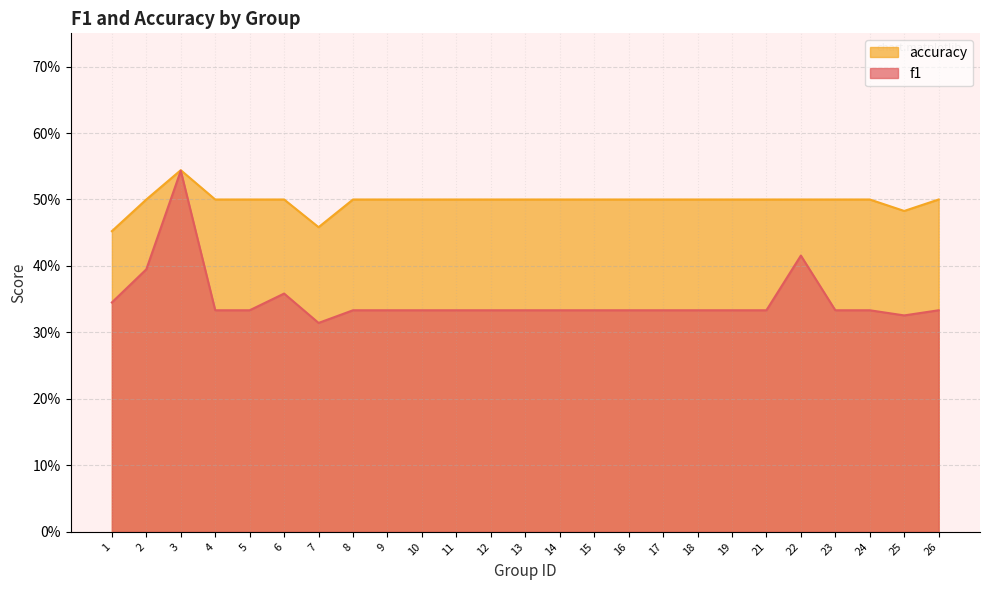

Reading left to right, extract all data points from this chart.

f1: 0.3	0.4	0.5	0.3	0.3	0.4	0.3	0.3	0.3	0.3	0.3	0.3	0.3	0.3	0.3	0.3	0.3	0.3	0.3	0.3	0.4	0.3	0.3	0.3	0.3
accuracy: 0.5	0.5	0.5	0.5	0.5	0.5	0.5	0.5	0.5	0.5	0.5	0.5	0.5	0.5	0.5	0.5	0.5	0.5	0.5	0.5	0.5	0.5	0.5	0.5	0.5